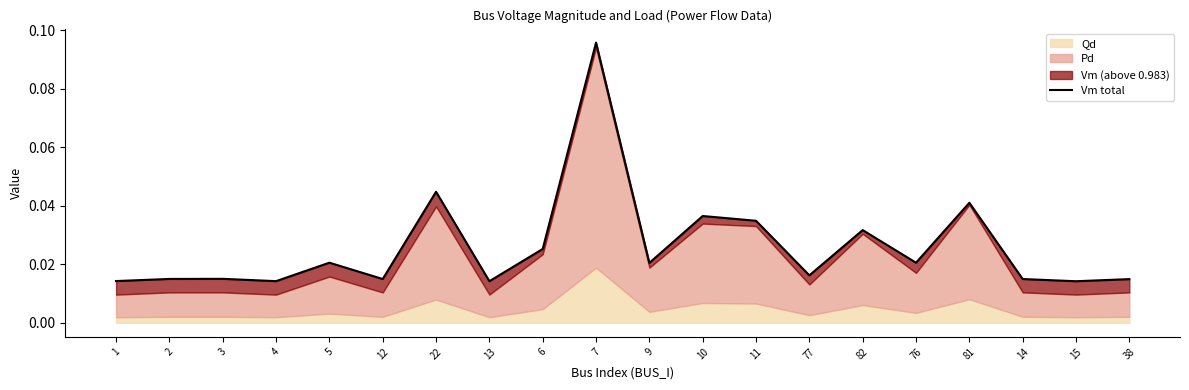

The chart shows a value of 0.0 at 15. True or false?

False